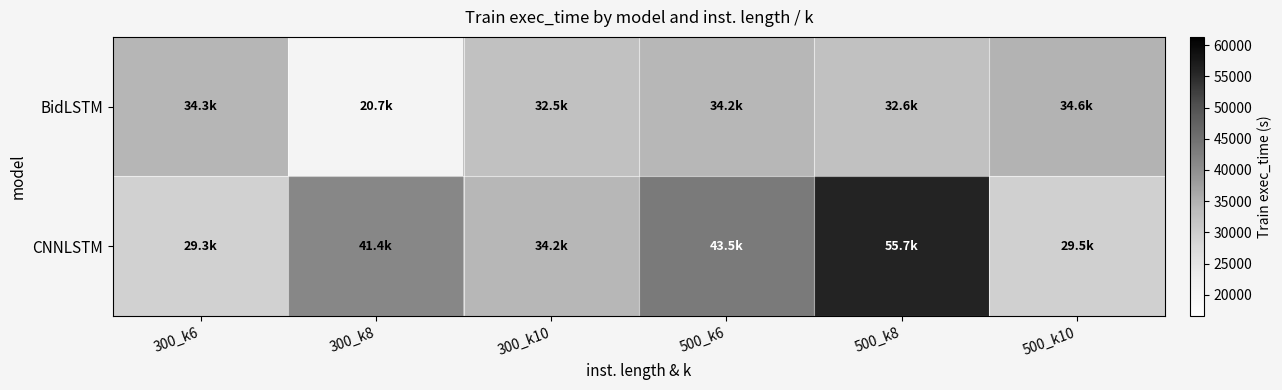

How many distinct data groups are displayed?

2